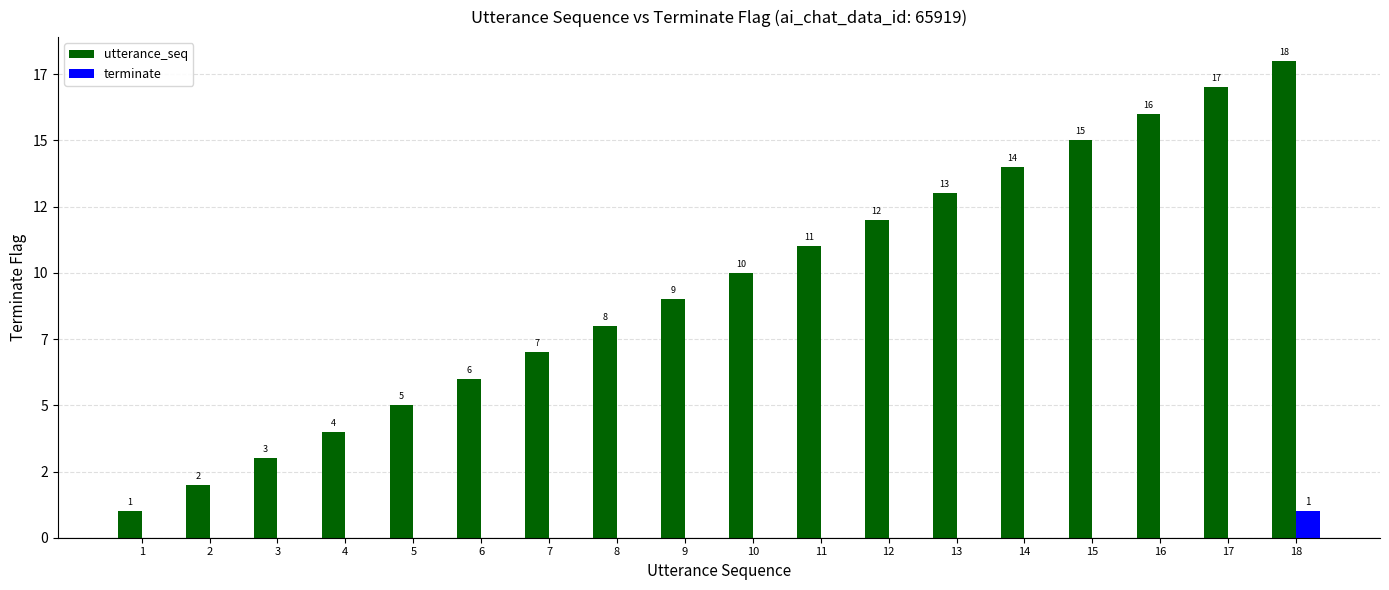

Does the chart contain stacked bars?

No